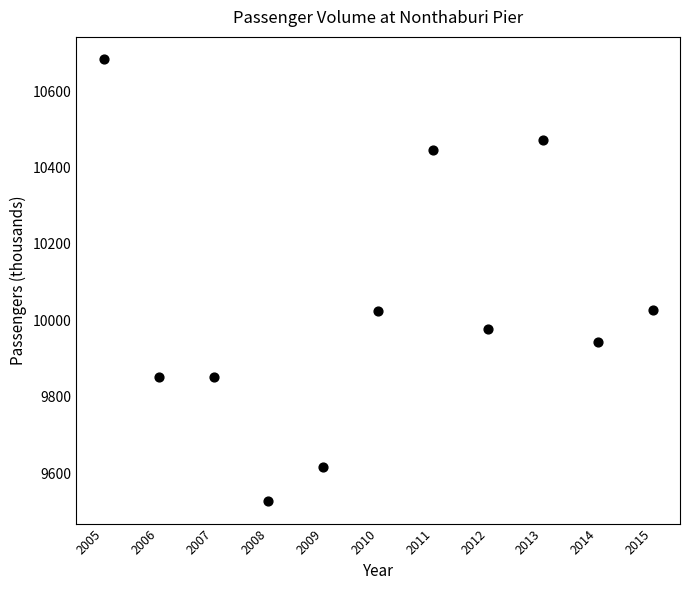

What is the average Y value?

10038